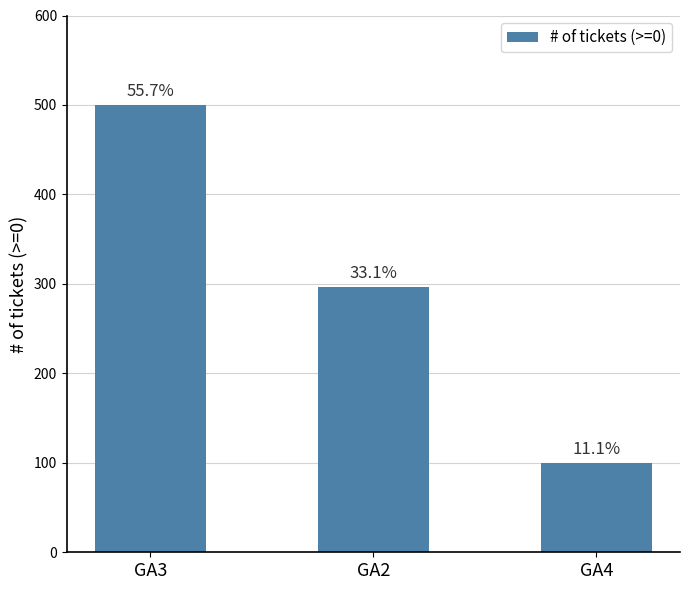

How many bars are there in total?

3